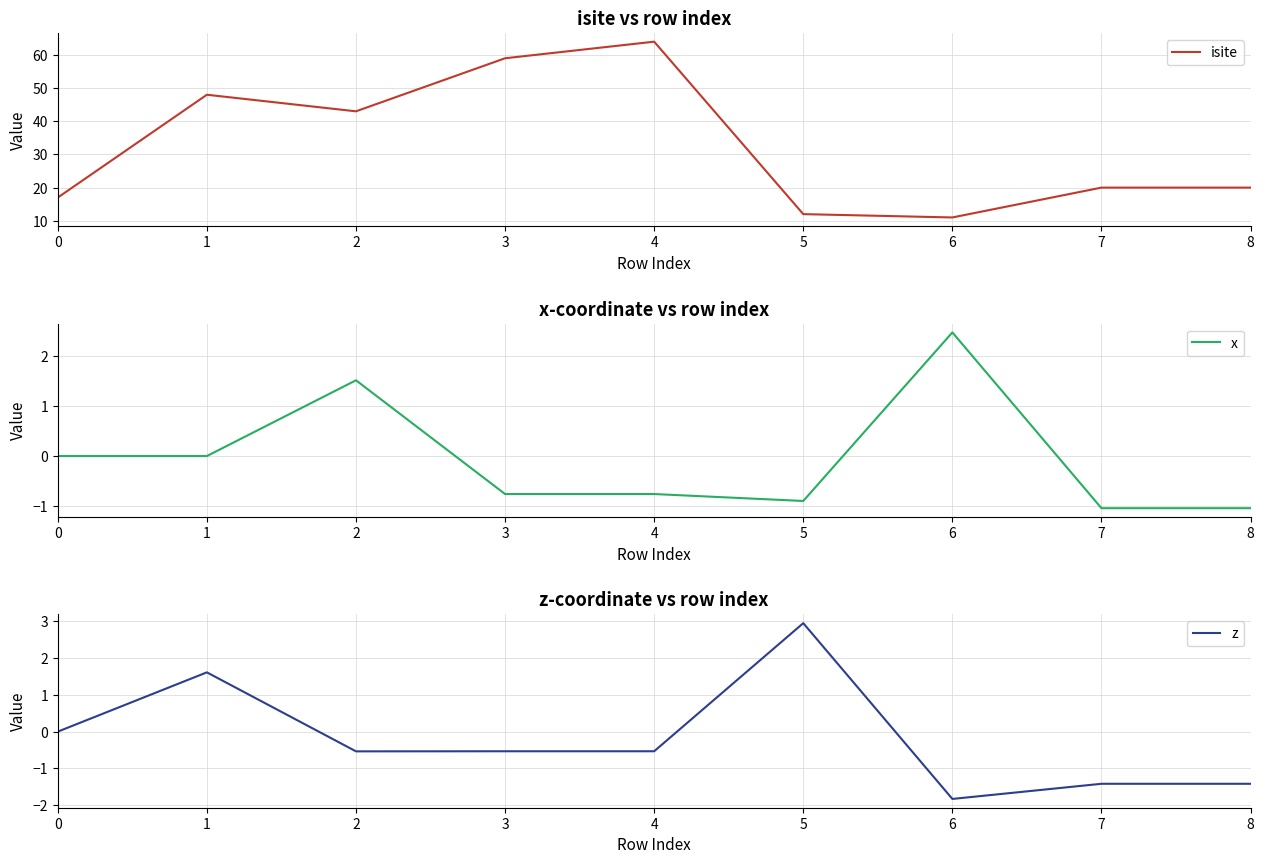

What is the difference between the z values at 0 and 5?

2.9